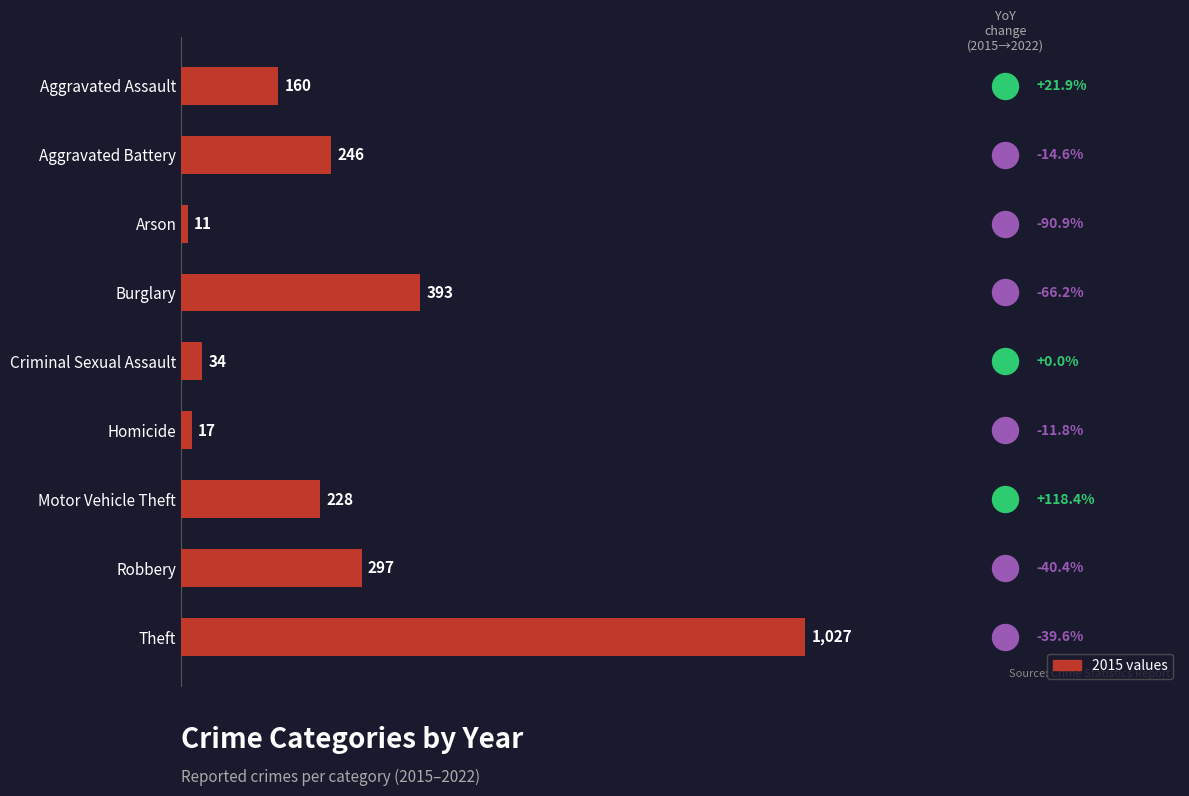

At how many categories does at least one series exceed 660?

1